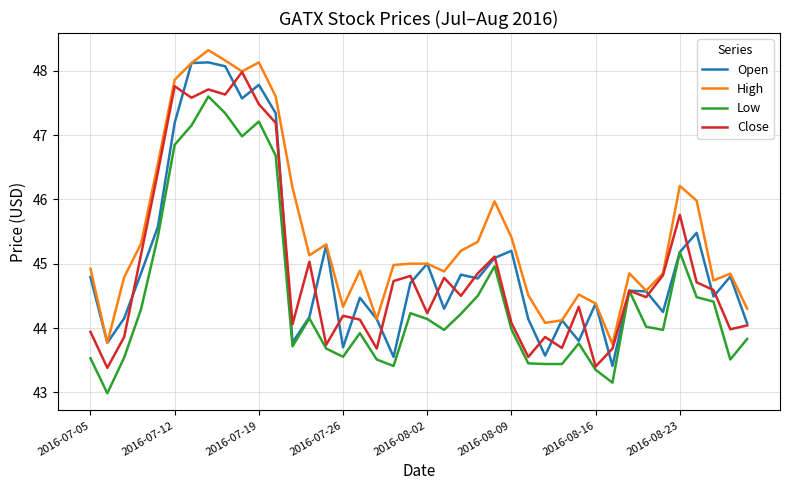

Which series has the largest total across all categories?

High